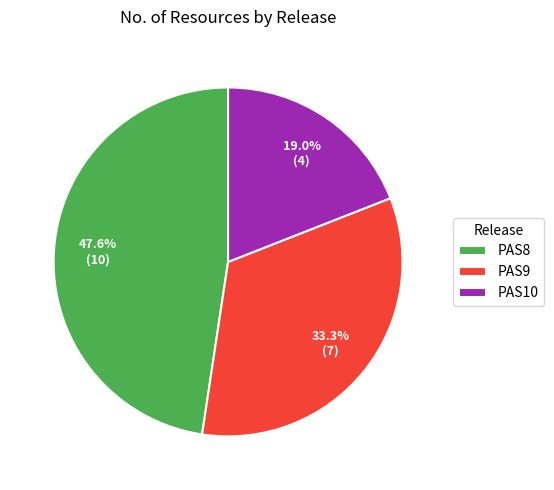

What percentage is the PAS9 slice, to the nearest percent?

33%